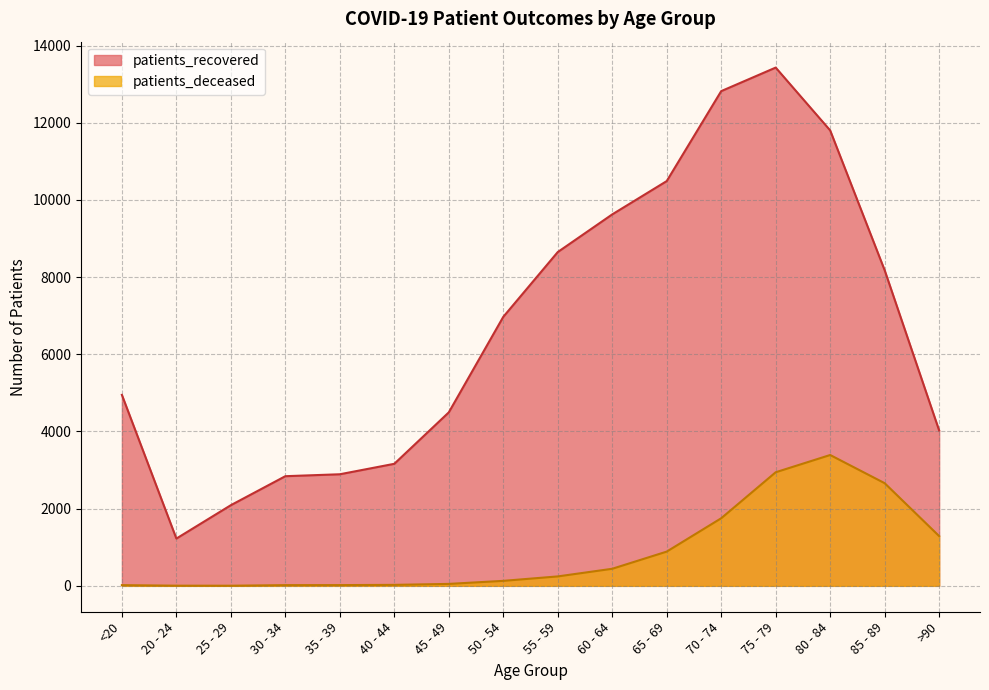

What is the highest value of the patients_deceased series?

3390